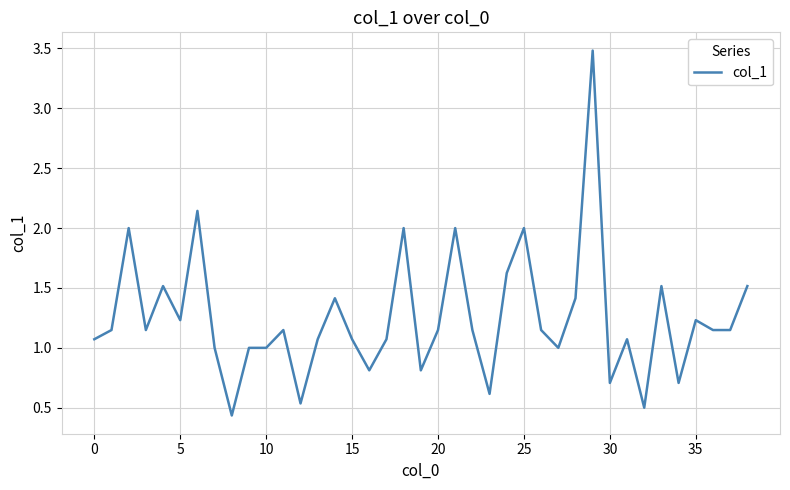

What is the maximum value shown in the chart?

3.5